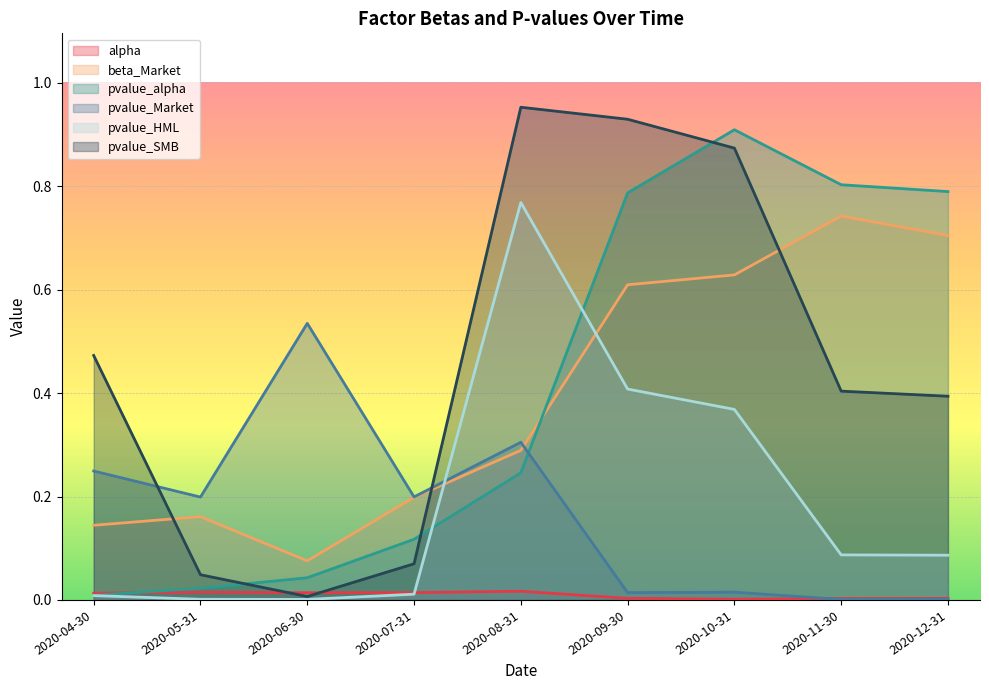

Reading left to right, list all the values displayed in this chart.

alpha: 2020-04-30=0.0	2020-05-31=0.0	2020-06-30=0.0	2020-07-31=0.0	2020-08-31=0.0	2020-09-30=0.0	2020-10-31=0.0	2020-11-30=0.0	2020-12-31=0.0
beta_Market: 2020-04-30=0.1	2020-05-31=0.2	2020-06-30=0.1	2020-07-31=0.2	2020-08-31=0.3	2020-09-30=0.6	2020-10-31=0.6	2020-11-30=0.7	2020-12-31=0.7
pvalue_alpha: 2020-04-30=0.0	2020-05-31=0.0	2020-06-30=0.0	2020-07-31=0.1	2020-08-31=0.2	2020-09-30=0.8	2020-10-31=0.9	2020-11-30=0.8	2020-12-31=0.8
pvalue_Market: 2020-04-30=0.2	2020-05-31=0.2	2020-06-30=0.5	2020-07-31=0.2	2020-08-31=0.3	2020-09-30=0.0	2020-10-31=0.0	2020-11-30=0.0	2020-12-31=0.0
pvalue_HML: 2020-04-30=0.0	2020-05-31=0.0	2020-06-30=0.0	2020-07-31=0.0	2020-08-31=0.8	2020-09-30=0.4	2020-10-31=0.4	2020-11-30=0.1	2020-12-31=0.1
pvalue_SMB: 2020-04-30=0.5	2020-05-31=0.0	2020-06-30=0.0	2020-07-31=0.1	2020-08-31=1.0	2020-09-30=0.9	2020-10-31=0.9	2020-11-30=0.4	2020-12-31=0.4